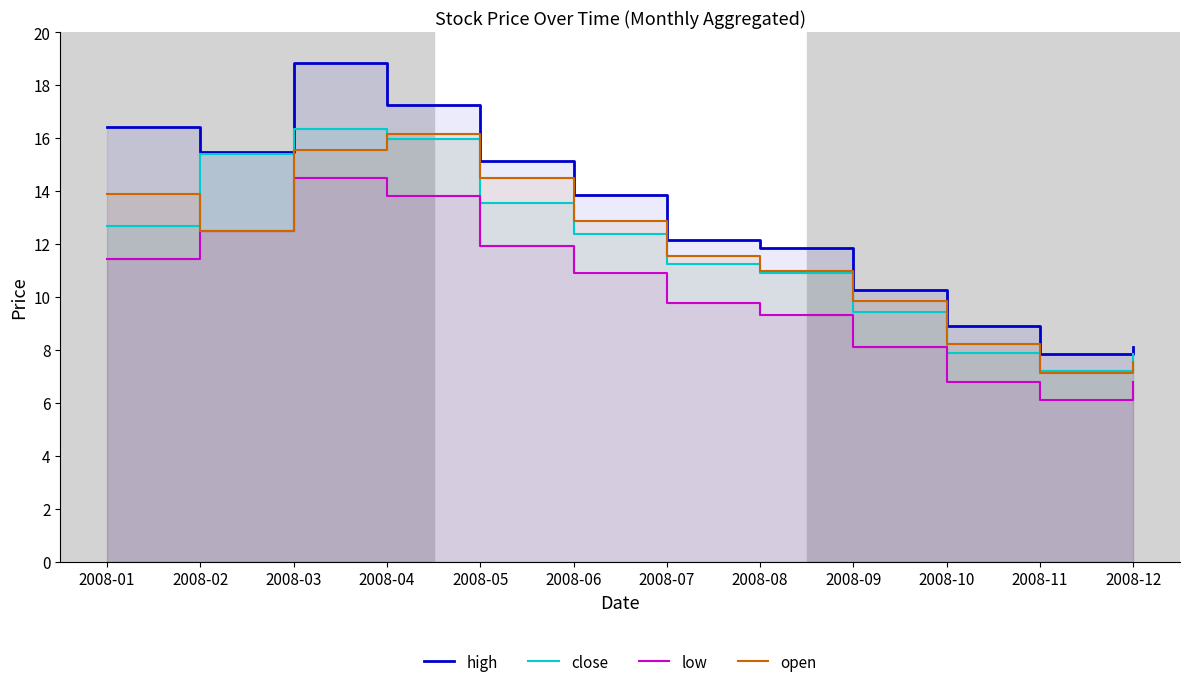

What is the sum of all open values?

140.8